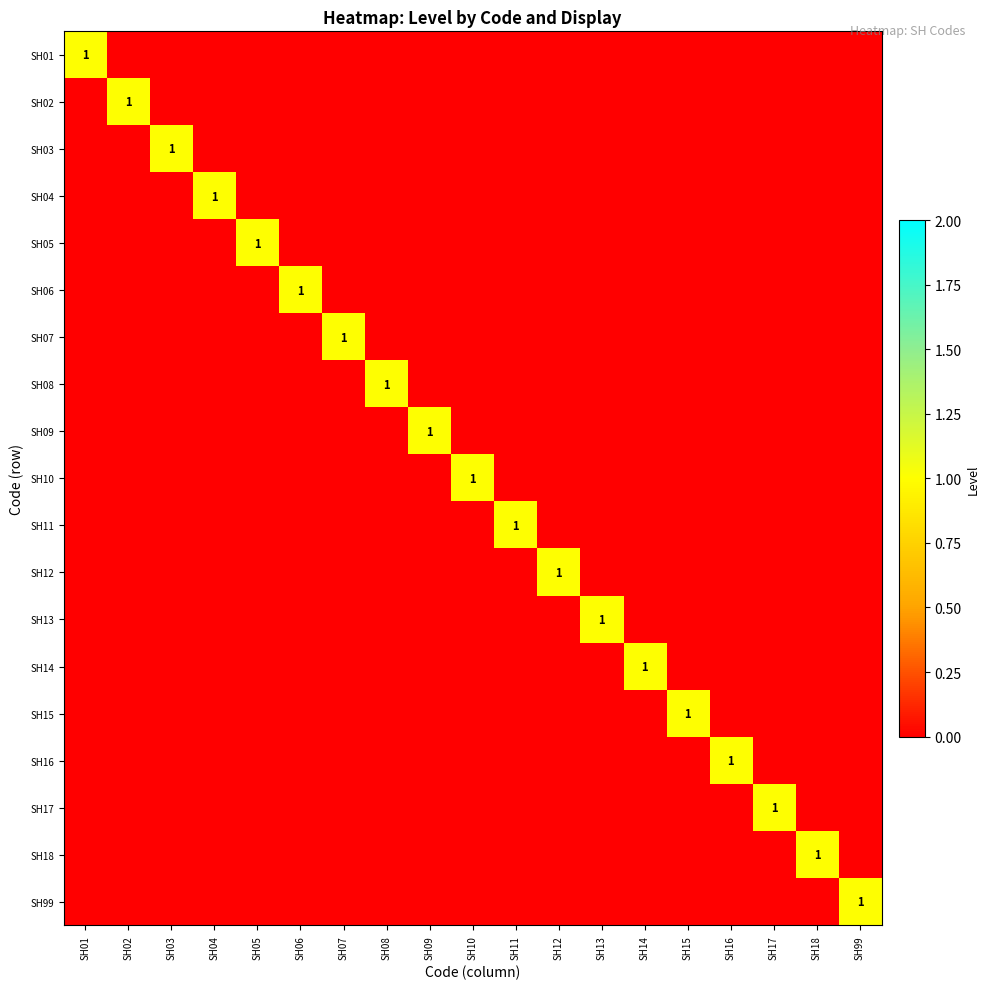

What is the difference between the highest and lowest values at SH11?

1